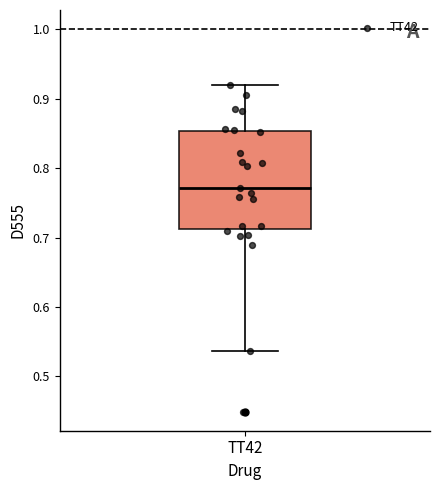

Transcribe this box plot: give where the median line is, the range the box spans, and where the two whiskers end, as read against the y-axis. The values are not printed on the chart, so give them approximately, as read against the axis.

median 0.77, box 0.71 to 0.85, whiskers 0.54 to 0.92